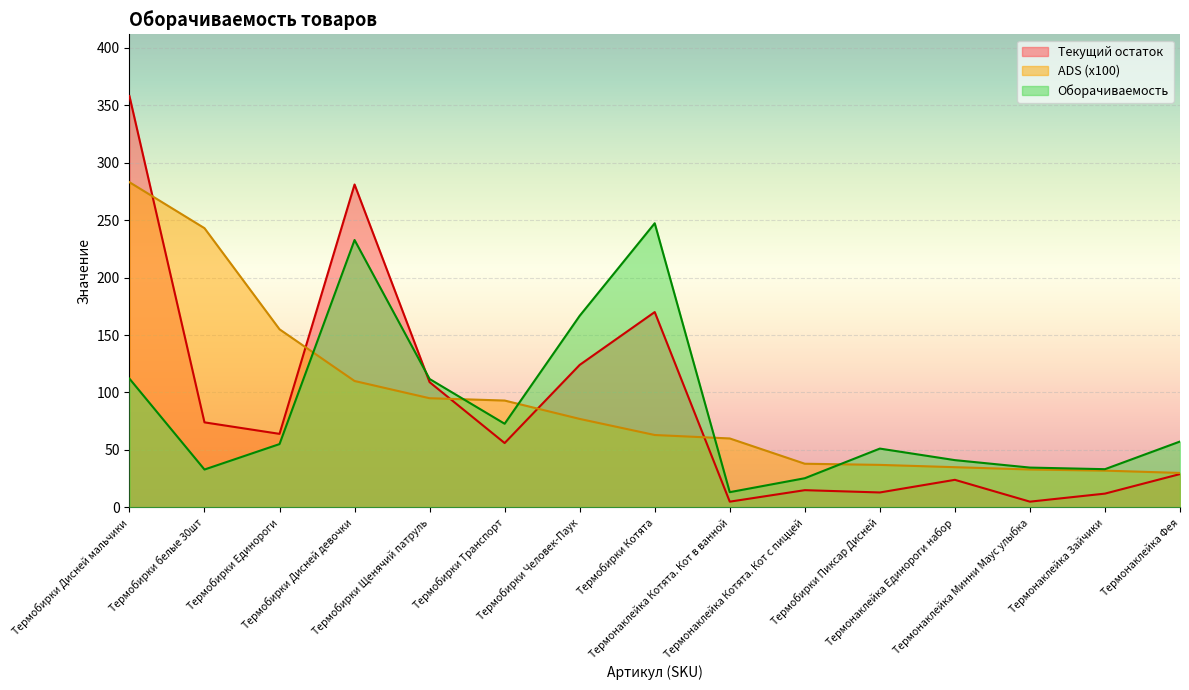

List the labels in order of Оборачиваемость value, largest first.

Термобирки Котята, Термобирки Дисней девочки, Термобирки Человек-Паук, Термобирки Дисней мальчики, Термобирки Щенячий патруль, Термобирки Транспорт, Термонаклейка Фея, Термобирки Единороги, Термобирки Пиксар Дисней, Термонаклейка Единороги набор, Термонаклейка Минни Маус улыбка, Термонаклейка Зайчики, Термобирки белые 30шт, Термонаклейка Котята. Кот с пиццей, Термонаклейка Котята. Кот в ванной